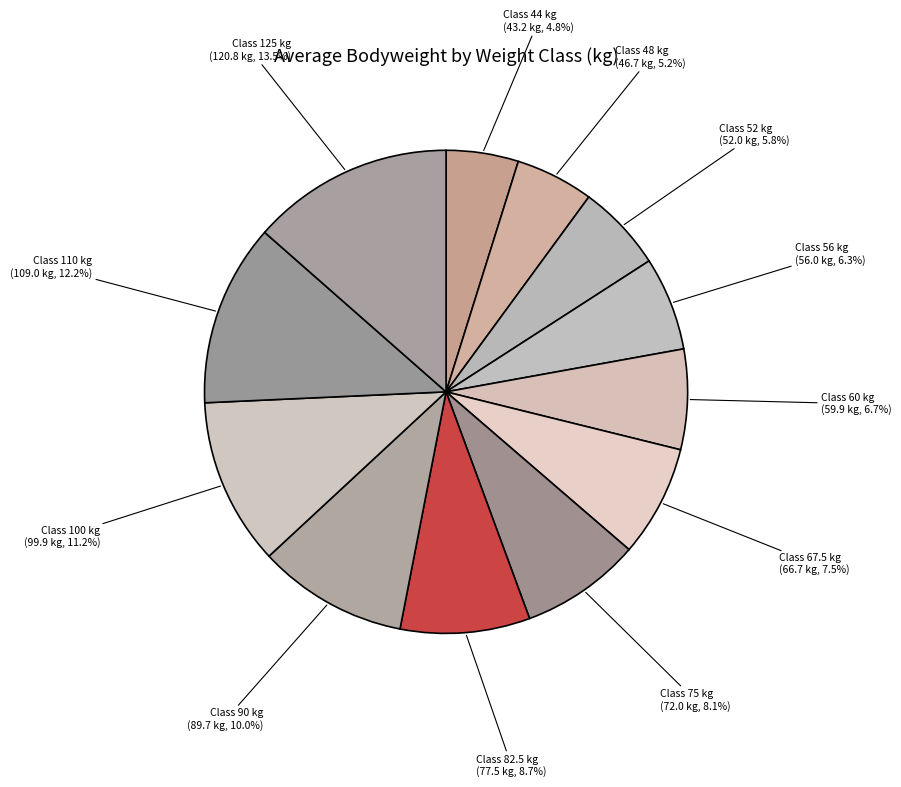

How many slices are in this pie chart?

12